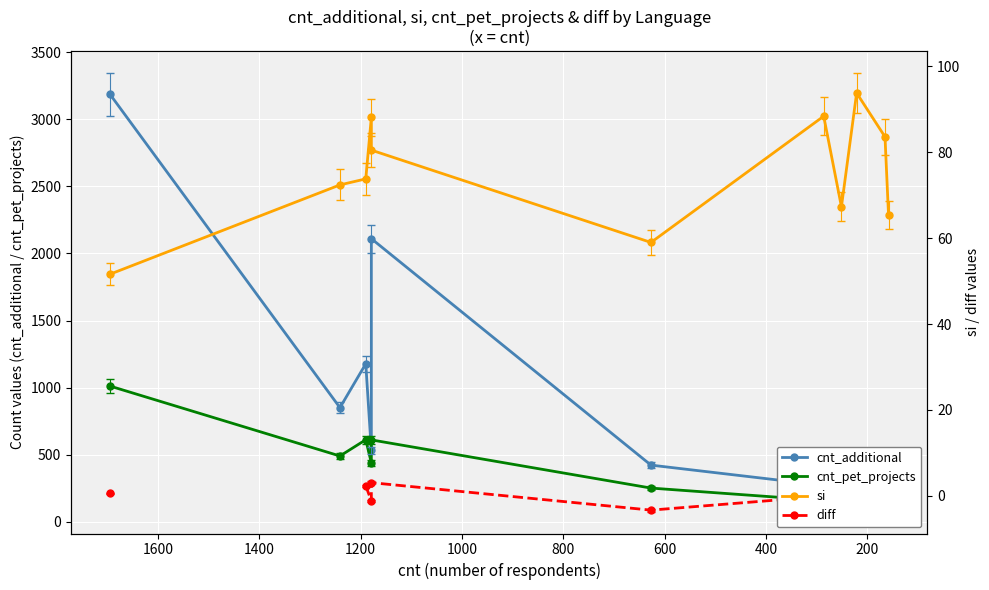

Is this an area chart (filled region under the line)?

No